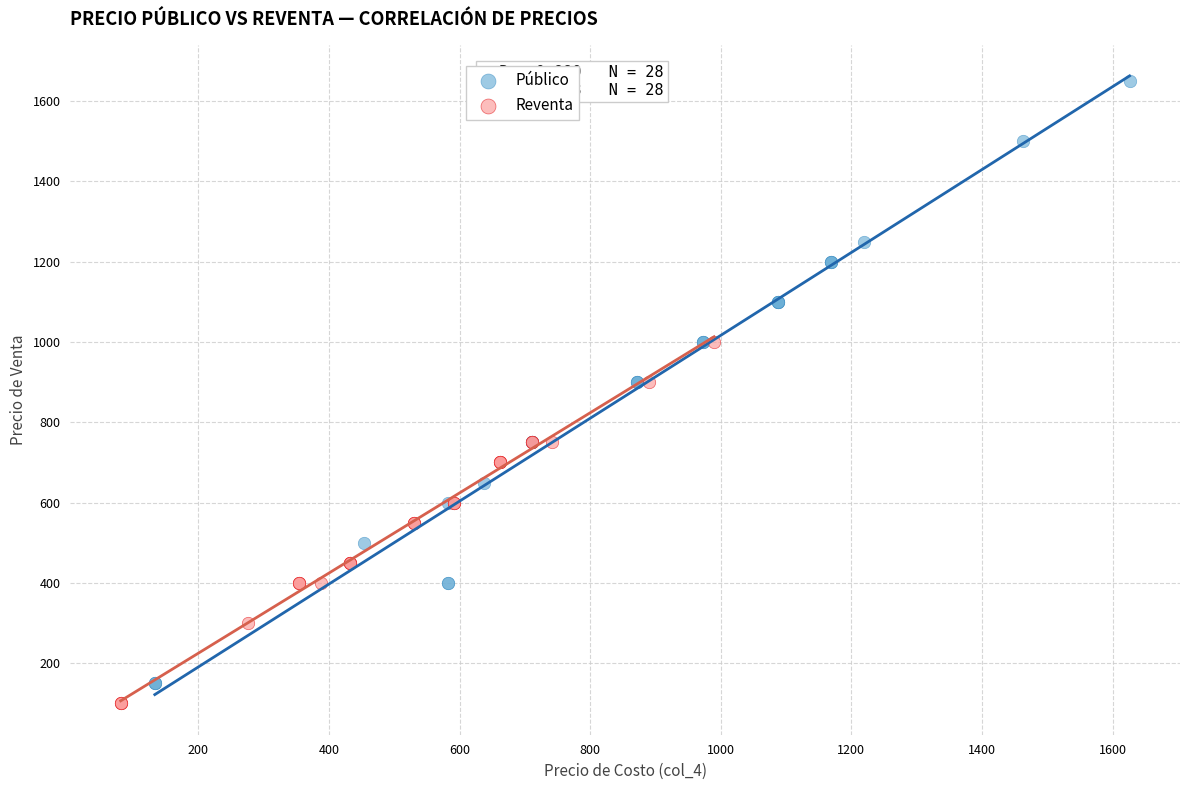

What are all the series names shown in the legend?

Público, Reventa